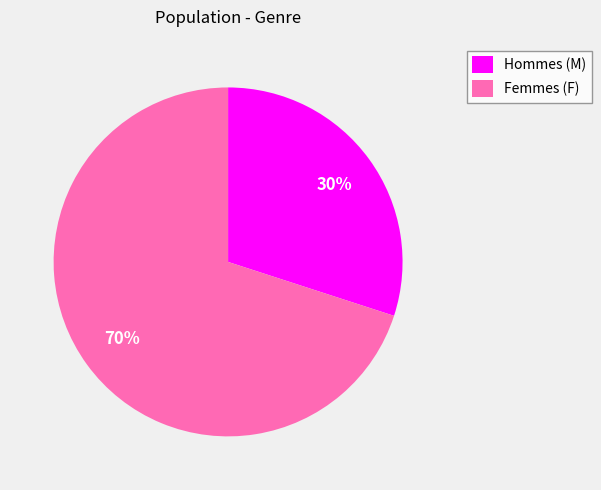

Combined, do Hommes (M) and Femmes (F) account for over 50%?

Yes